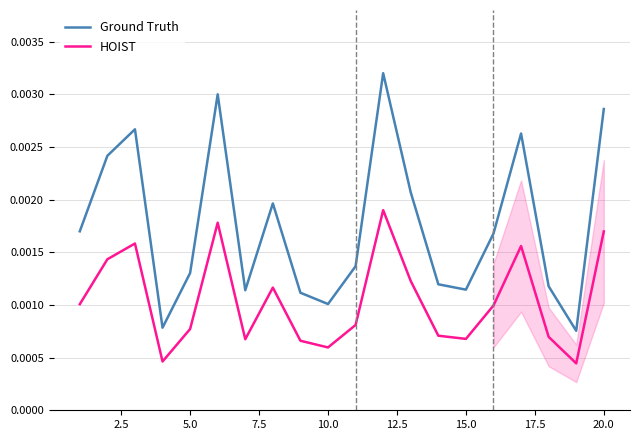

Rank the series by their average value, from lowest to highest.

HOIST, Ground Truth